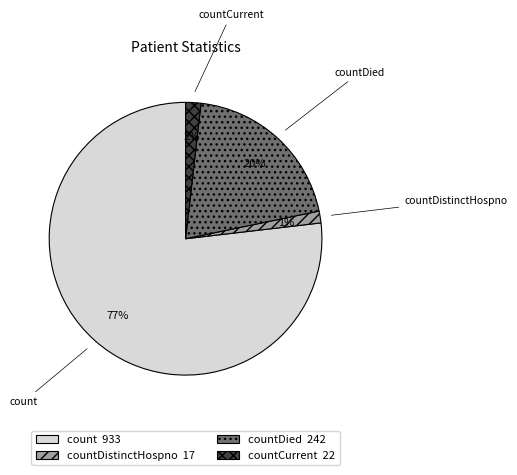

Does any single category account for the majority?

Yes